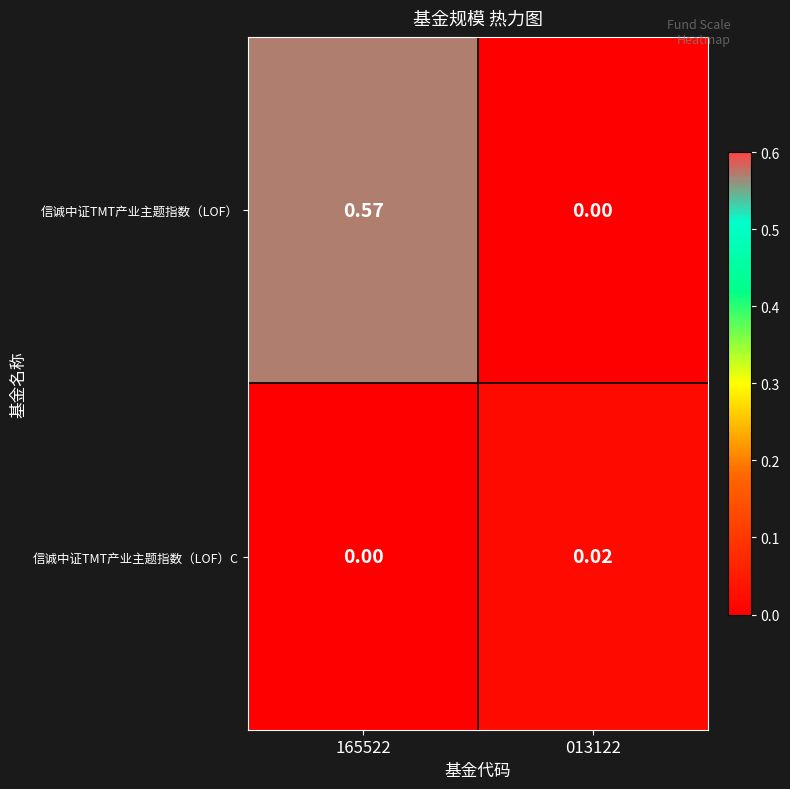

At 013122, list the series in order from smallest to largest.

信诚中证TMT产业主题指数（LOF）, 信诚中证TMT产业主题指数（LOF）C